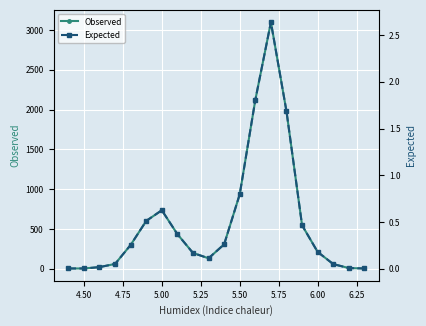

What is the value of the Observed point at the 9th from the left?

198.0